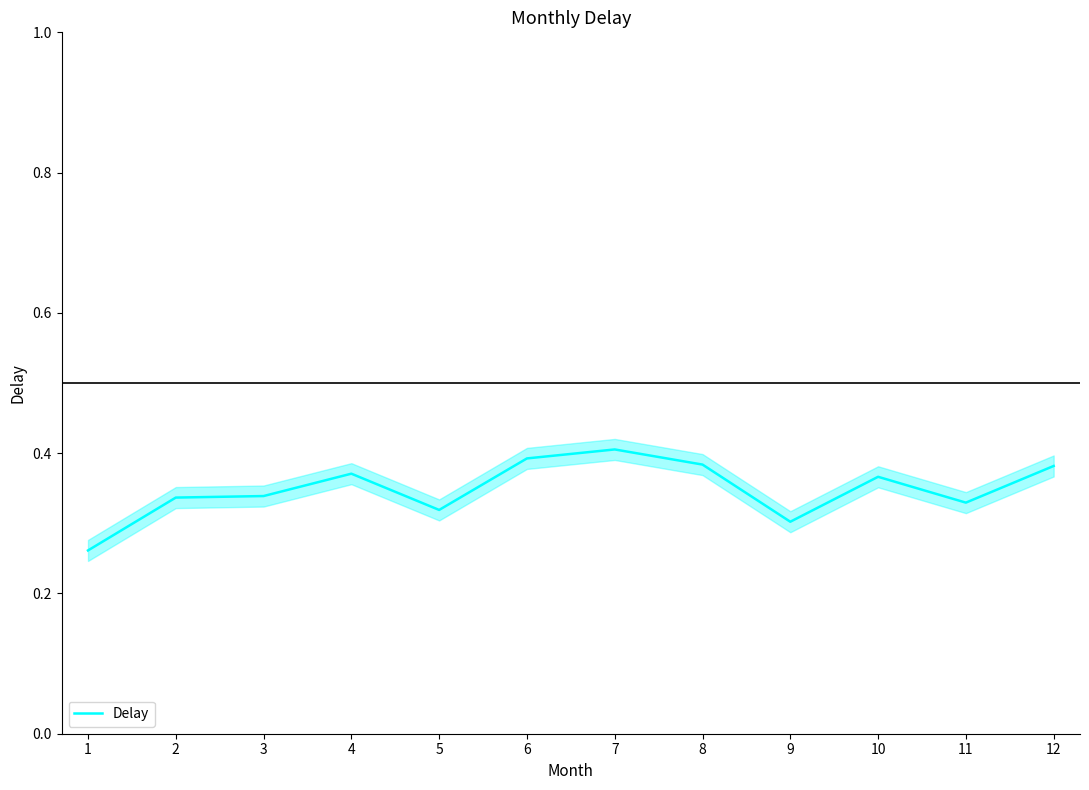

True or false: the data shows 0.6 at 4.

False